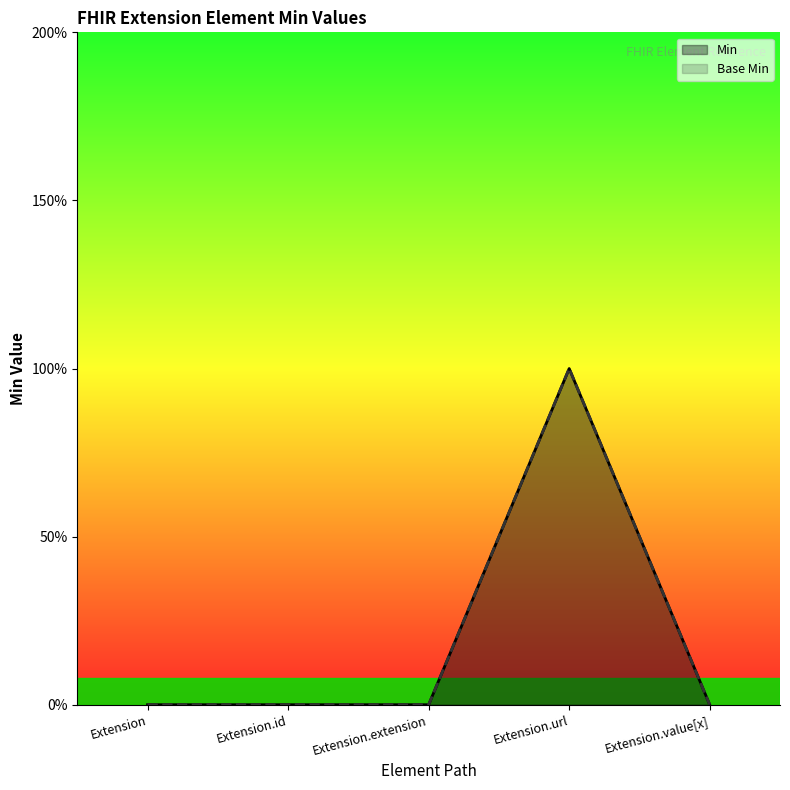

Where is the first local maximum for Min?

Extension.url